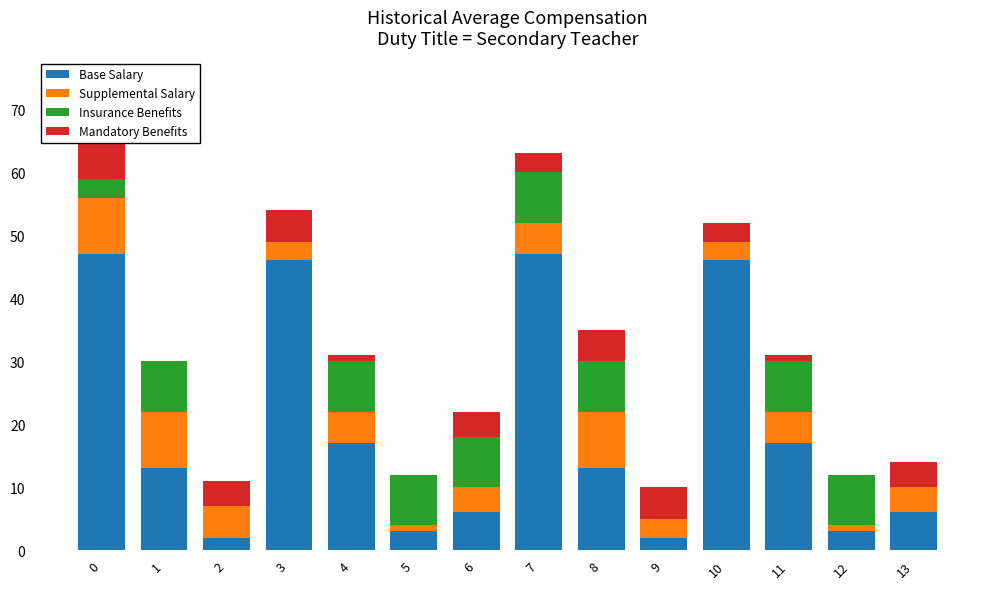

At which category does the chart reach its minimum across all series?

2